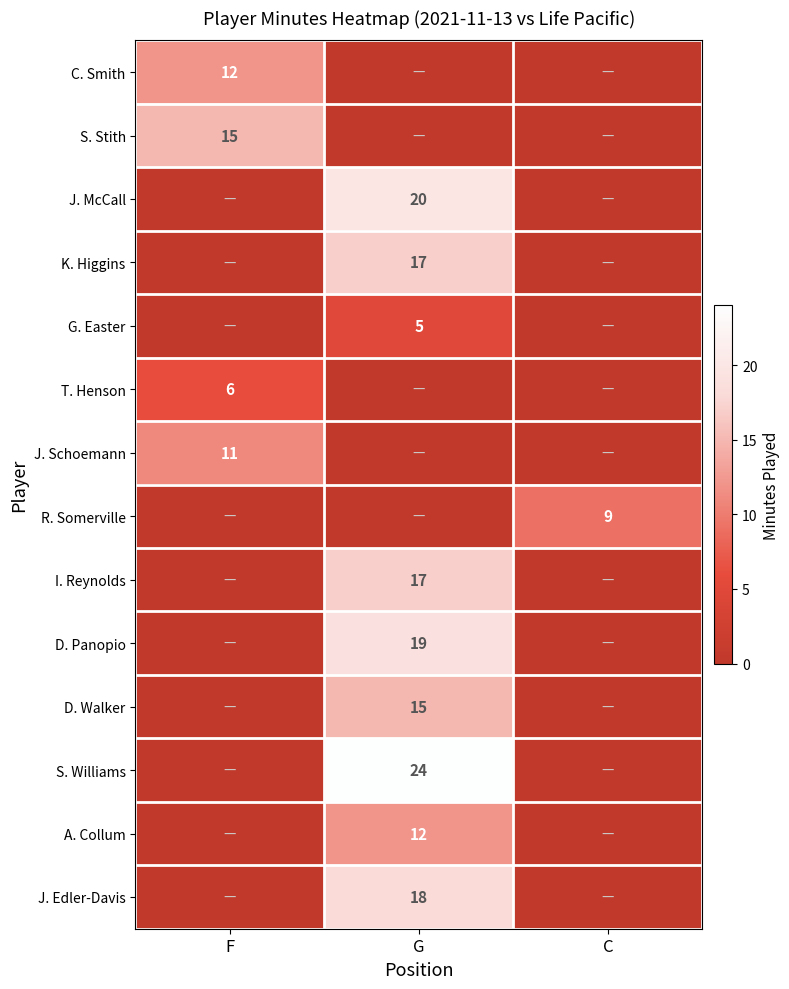

At which category is the sum across all series the highest?

G